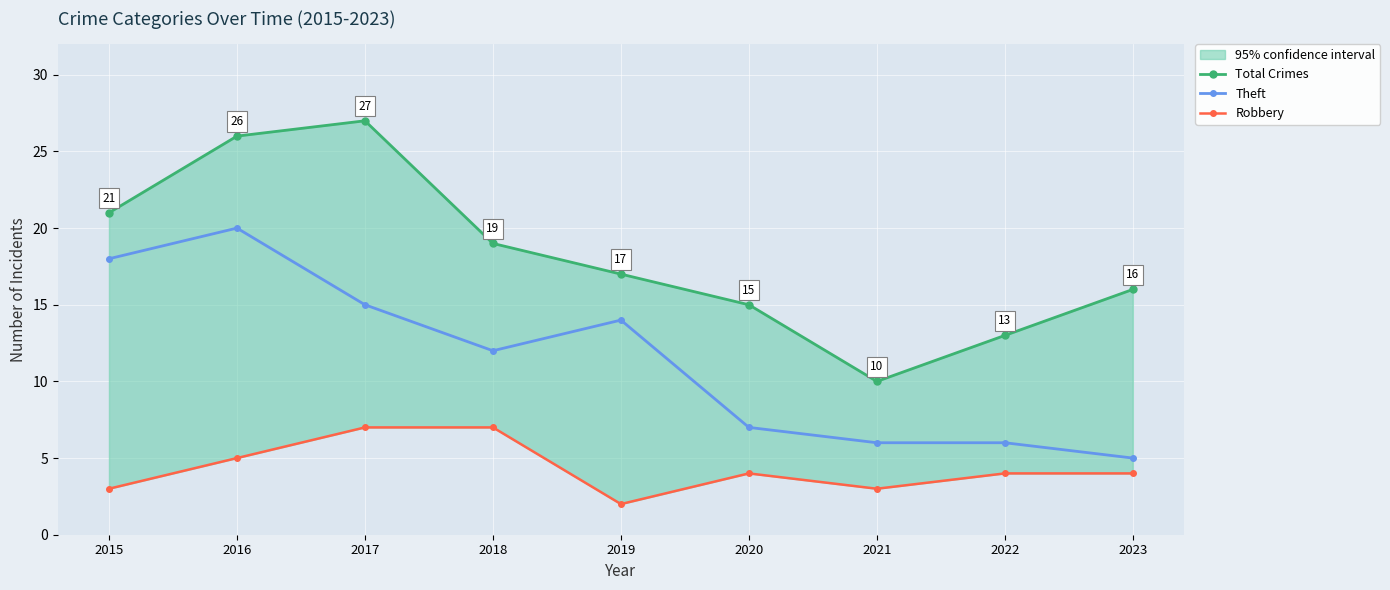

How many interior local peaks does the Theft series have?

2